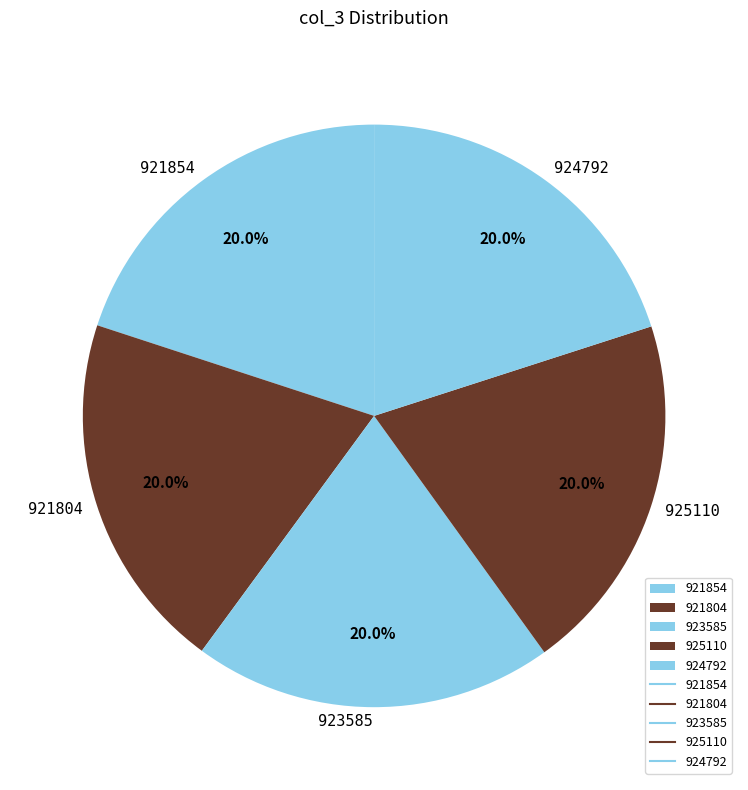

To the nearest percent, what percentage of the pie is 925110?

20%